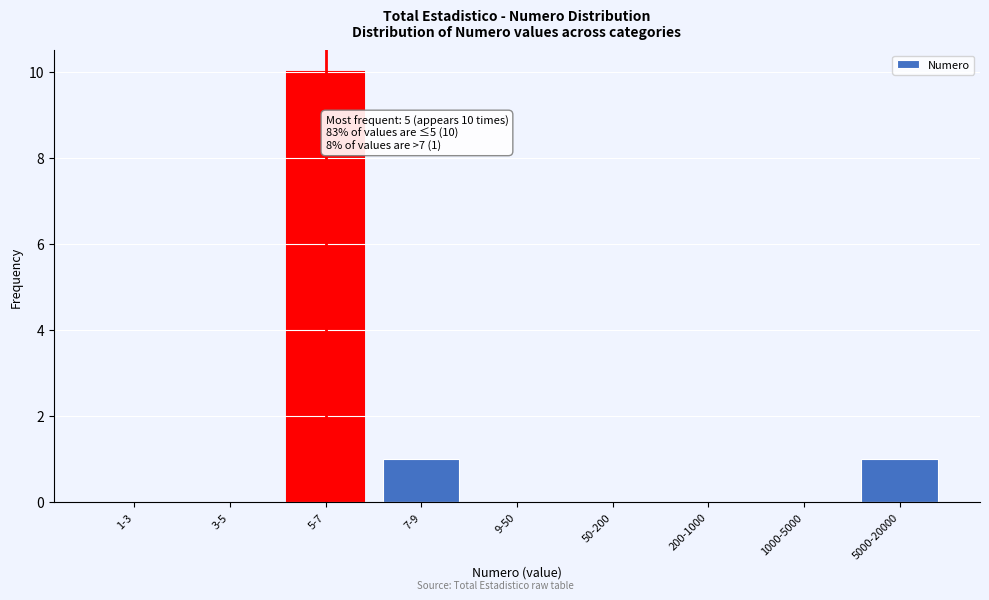

Reading left to right, extract all data points from this chart.

1-3=0	3-5=0	5-7=10	7-9=1	9-50=0	50-200=0	200-1000=0	1000-5000=0	5000-20000=1